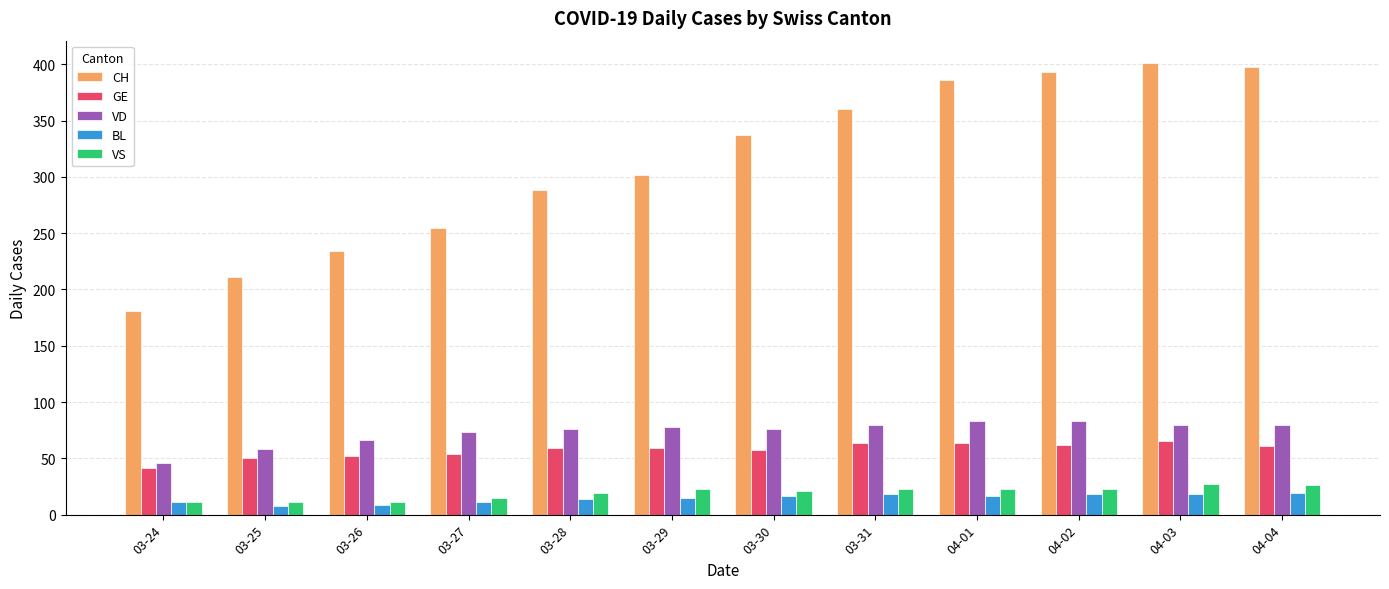

True or false: VS has a value of 15 at 03-27.

True